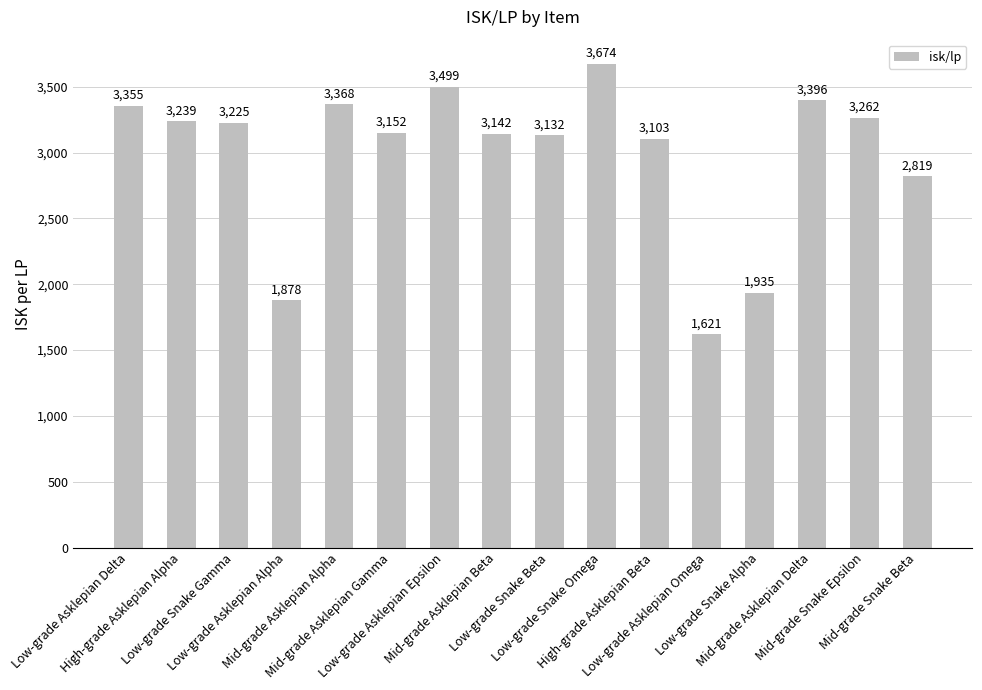

What is the sum of all values?

47800.2